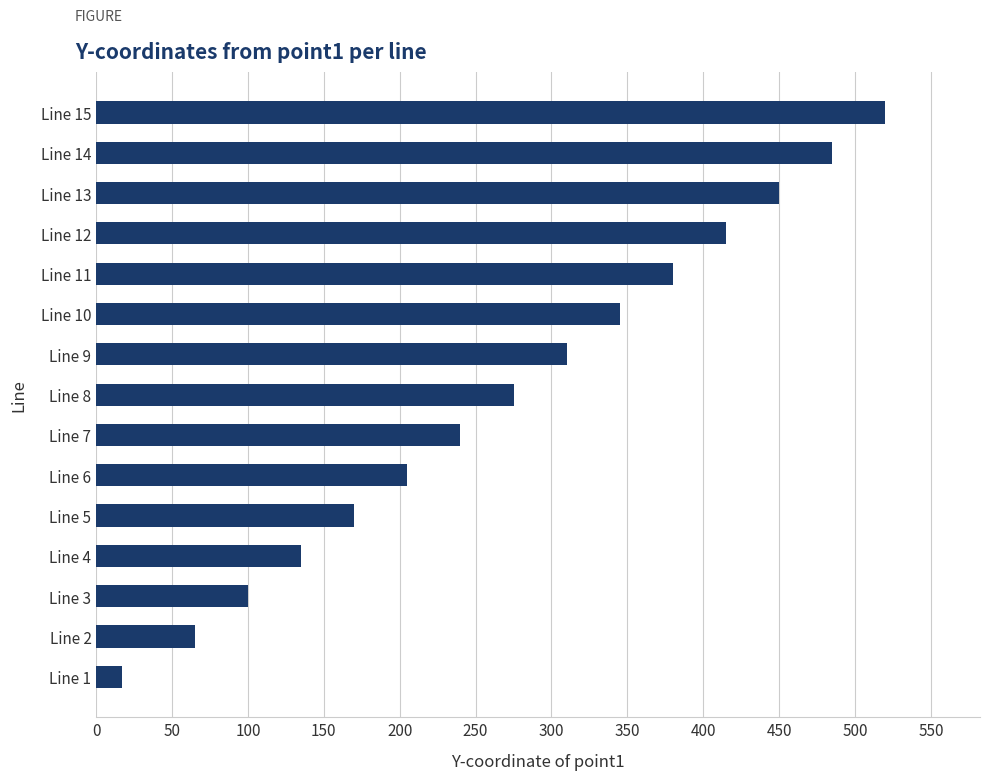

What is the difference between the second highest and minimum values?

468